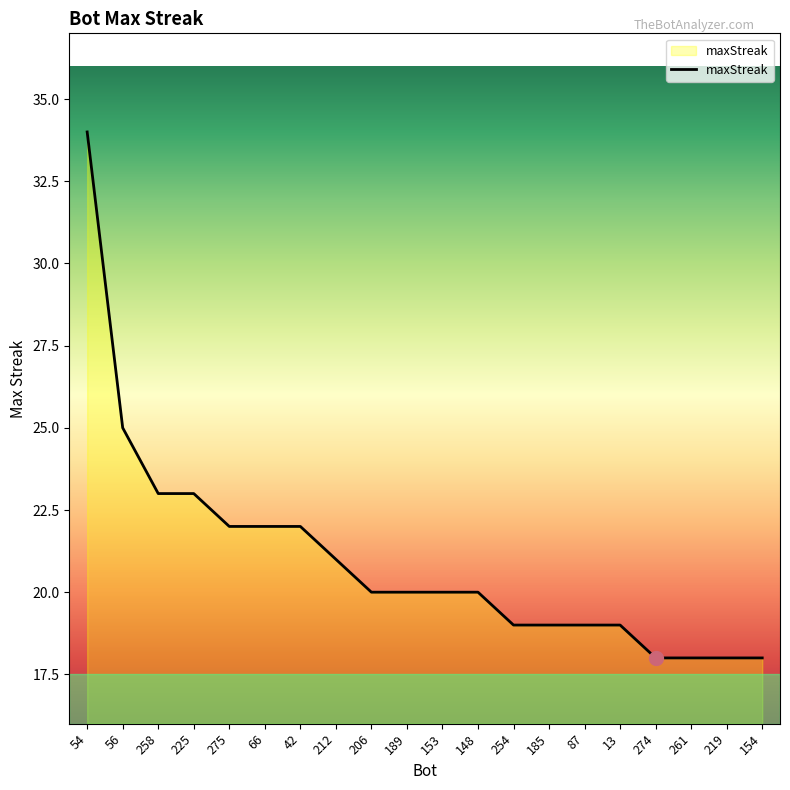

Which category has the highest value across all series?

54